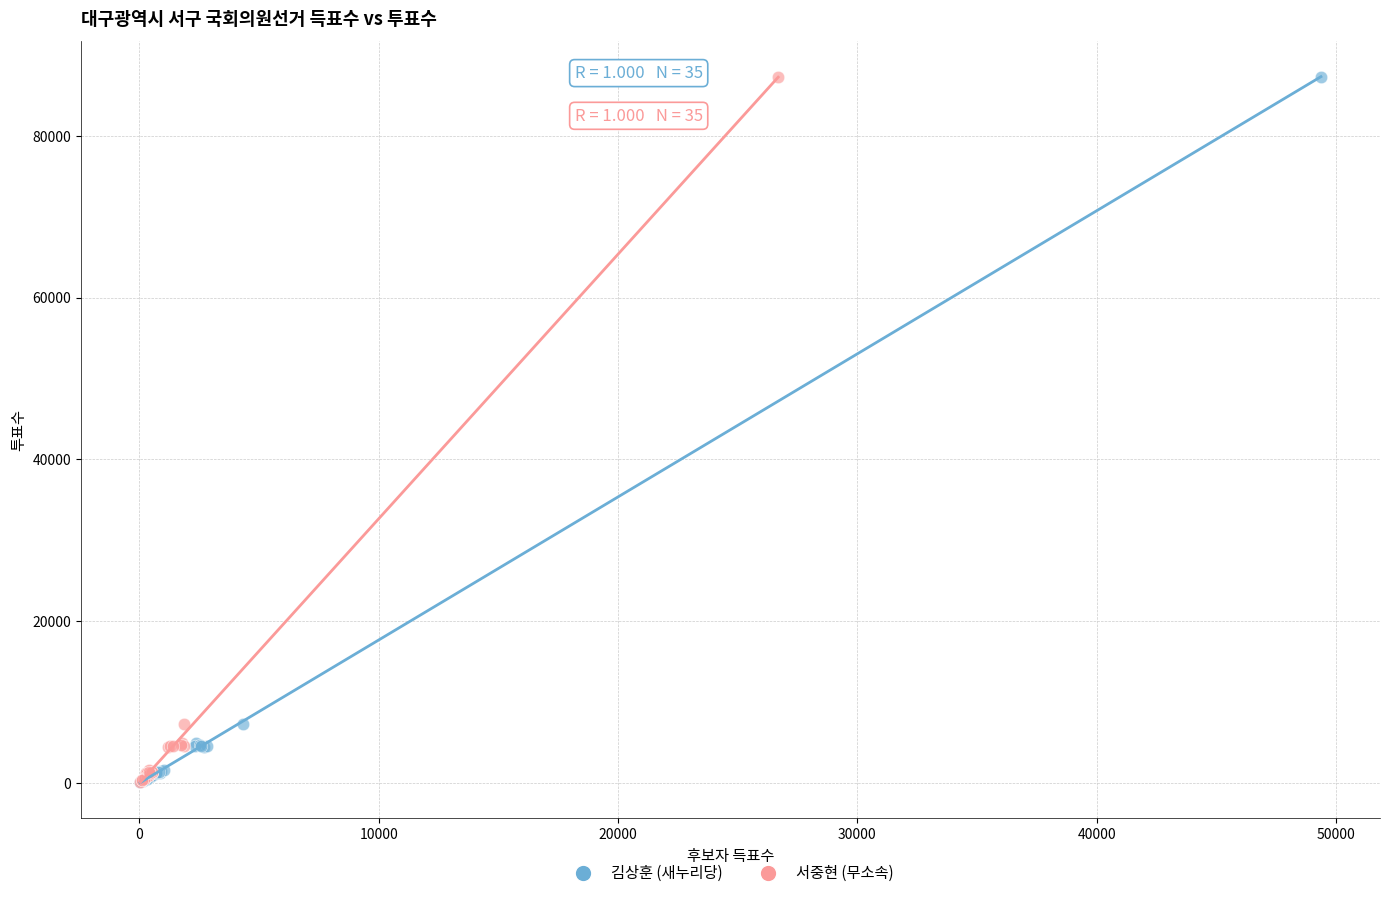

What are all the series names shown in the legend?

김상훈 (새누리당), 서중현 (무소속)